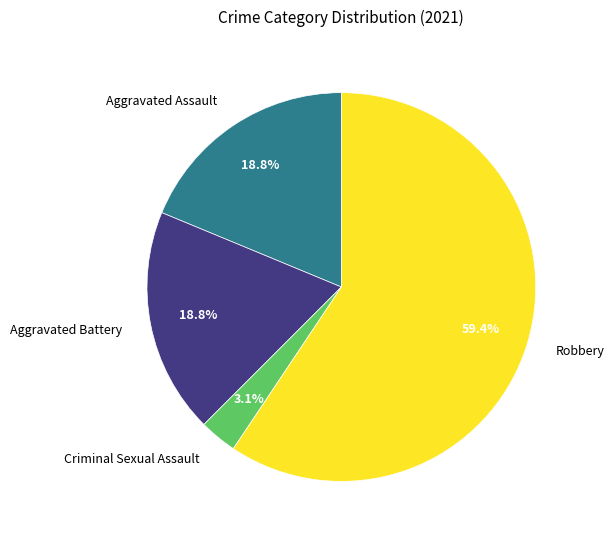

Approximately how many times larger is the value at Aggravated Assault compared to Aggravated Battery?

1.0